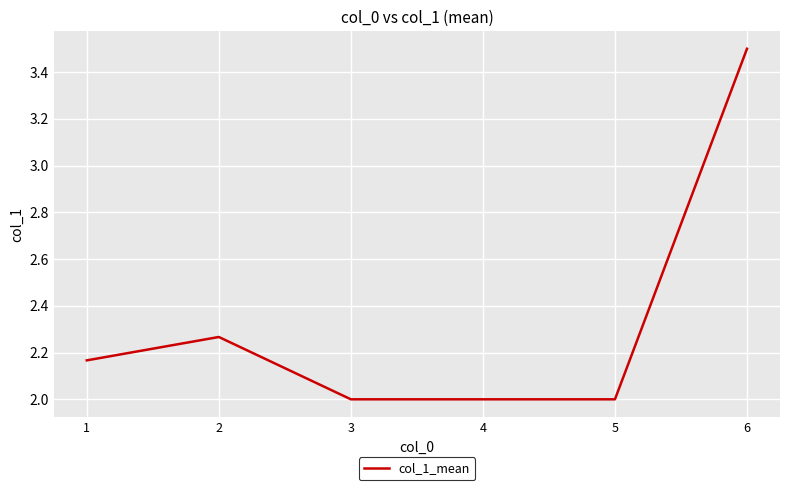

Approximately how many times larger is the value at 3 compared to 5?

1.0